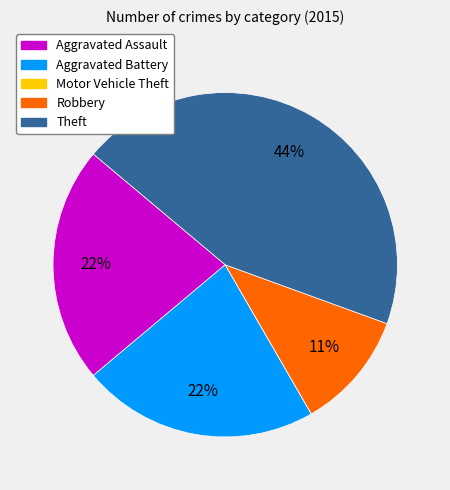

To the nearest percent, what is the average slice percentage?

20%